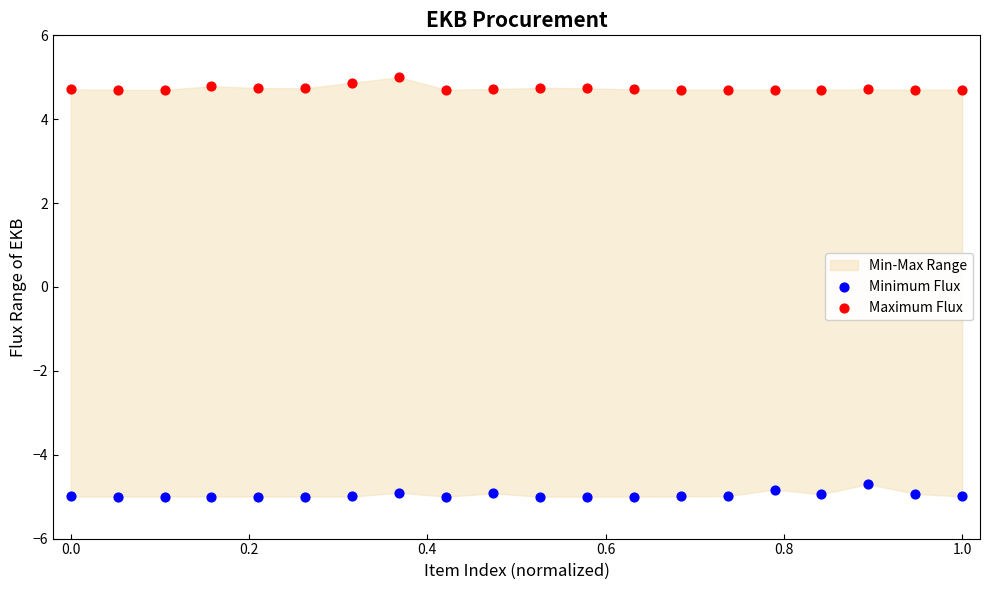

Across all data points, what is the range of Y values (max minus min)?

10.0